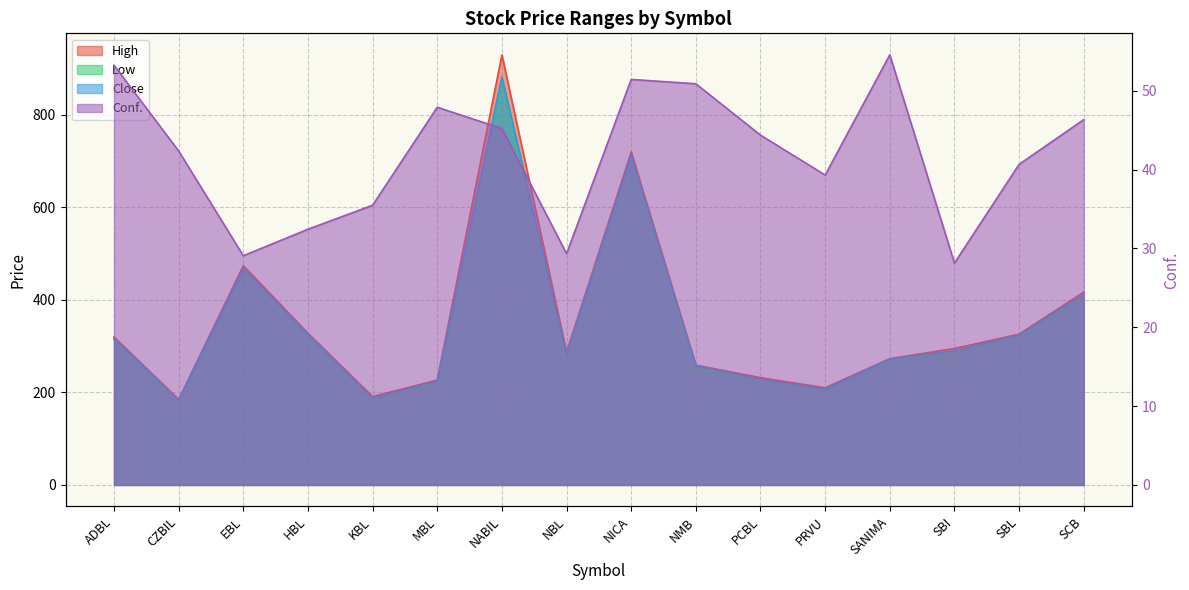

What is the maximum value for Conf.?

54.6